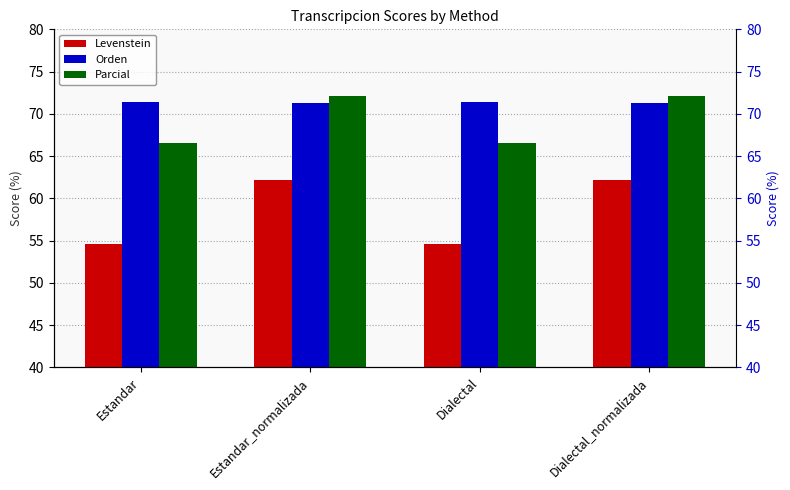

True or false: Parcial has a value of 107.9 at Estandar_normalizada.

False